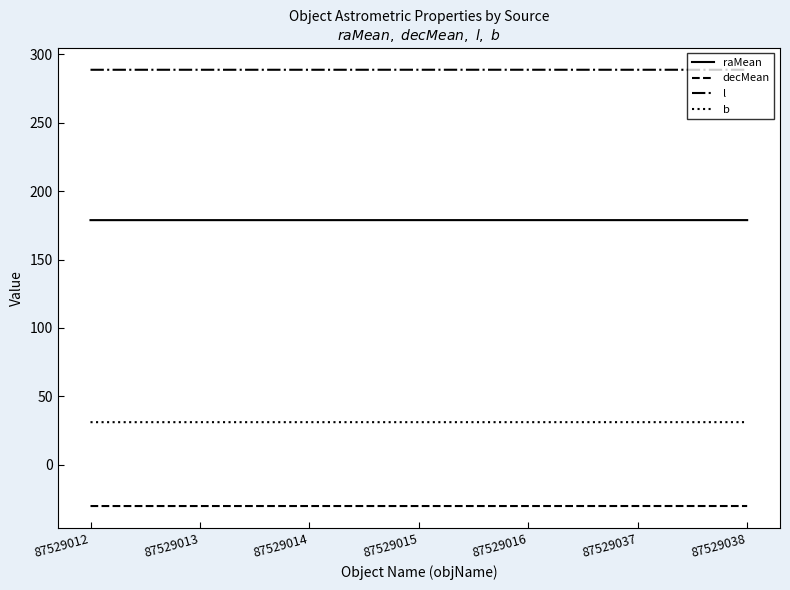

What is the difference between the highest and lowest values at 87529013?

319.0